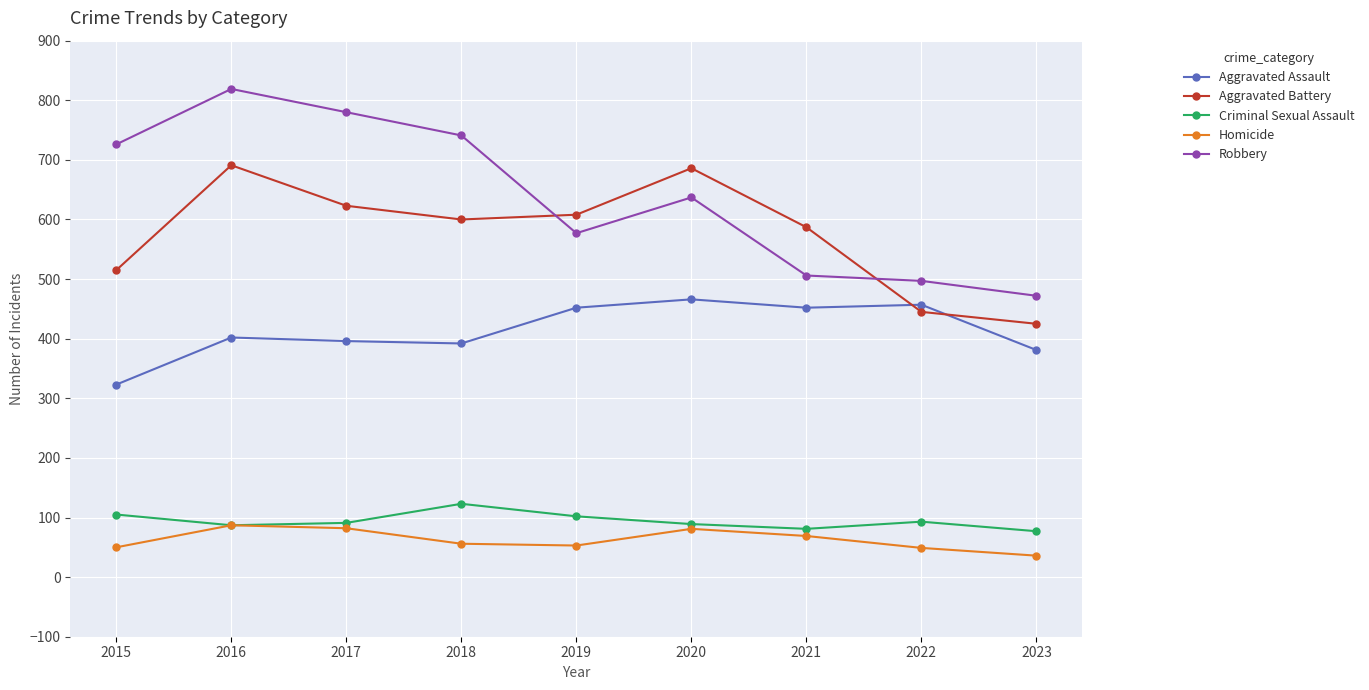

What value does the Robbery series have at 2022, to the nearest 50?

500